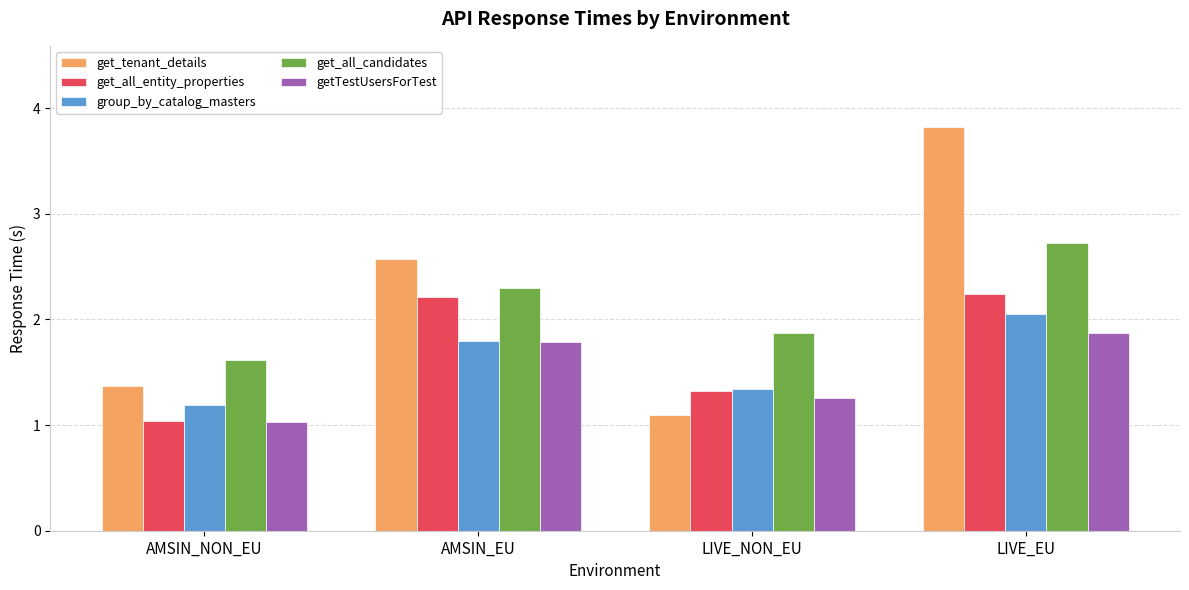

Which series changed the most between AMSIN_EU and LIVE_NON_EU?

get_tenant_details